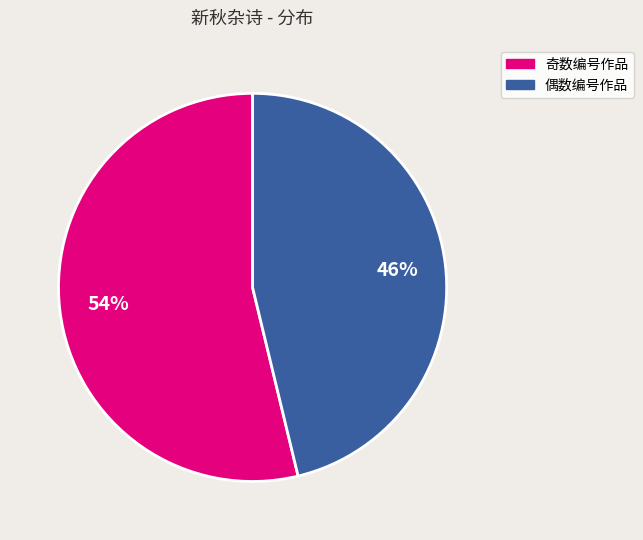

How many slices are in this pie chart?

2